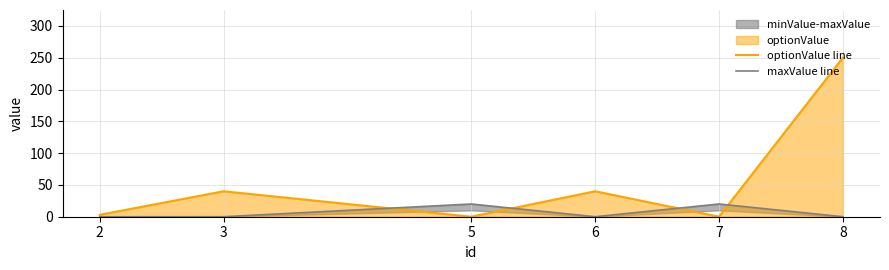

How many lines are shown in the chart?

2